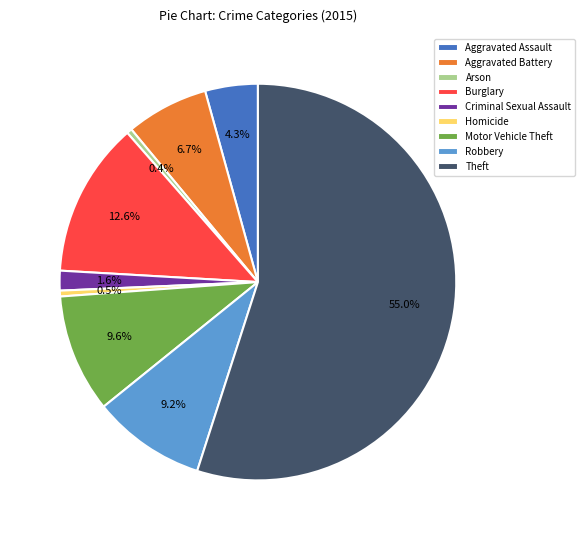

What is the largest slice in the pie chart?

Theft